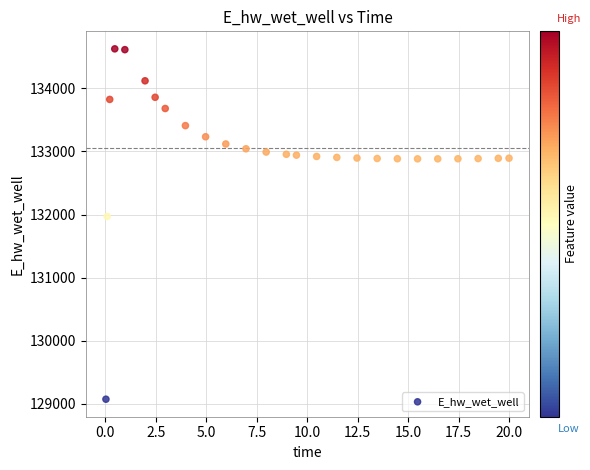

What is the range of Y values (max minus min)?

5558.0